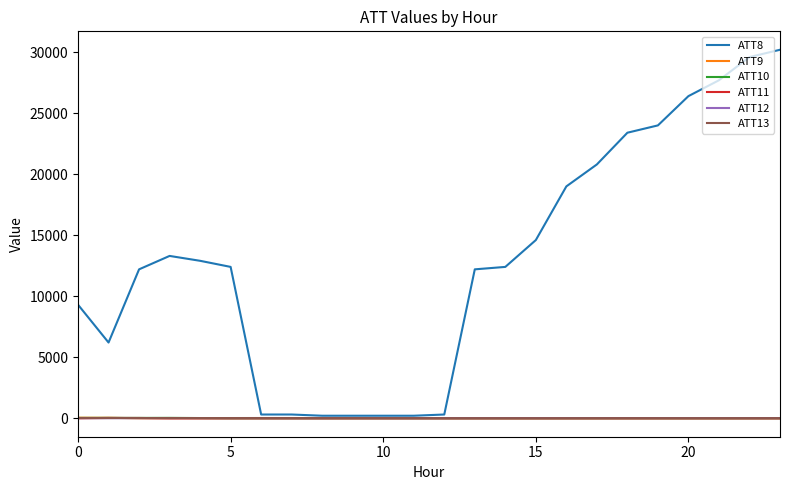

Which series has the widest spread of values?

ATT8